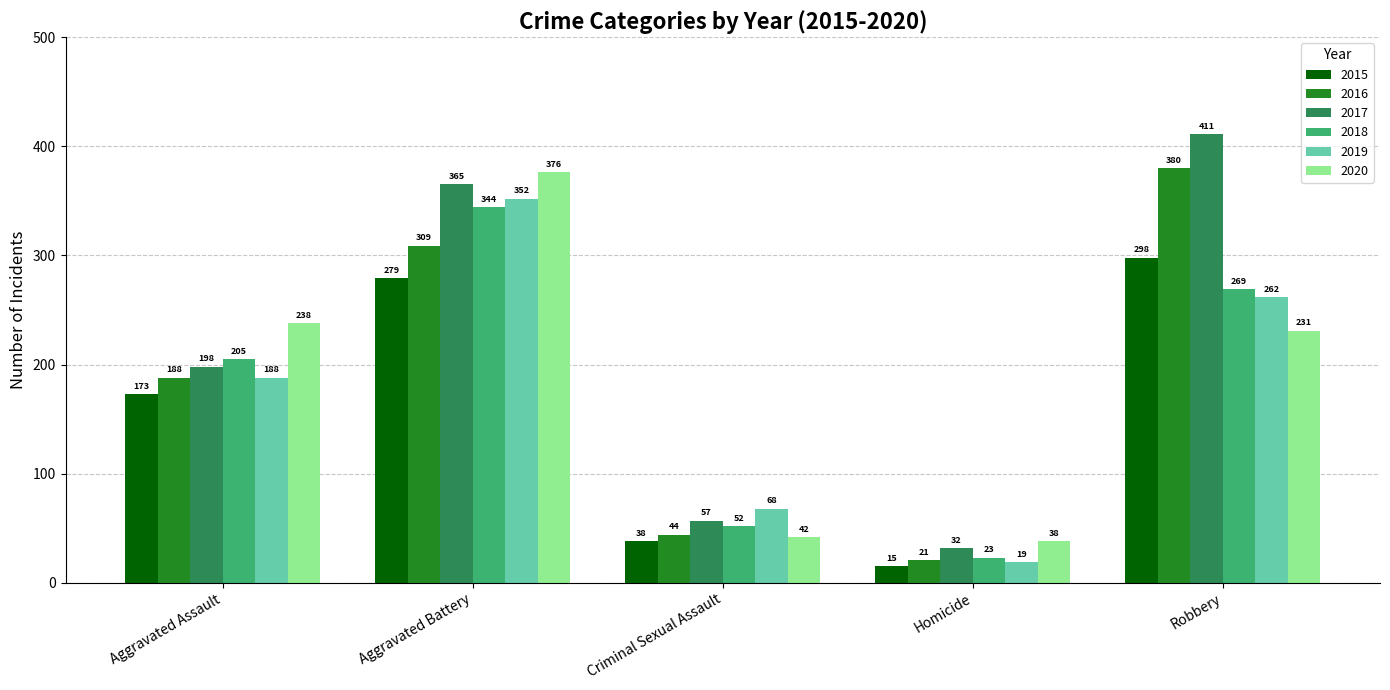

What is the approximate value of 2017 at Homicide, to the nearest 50?

50